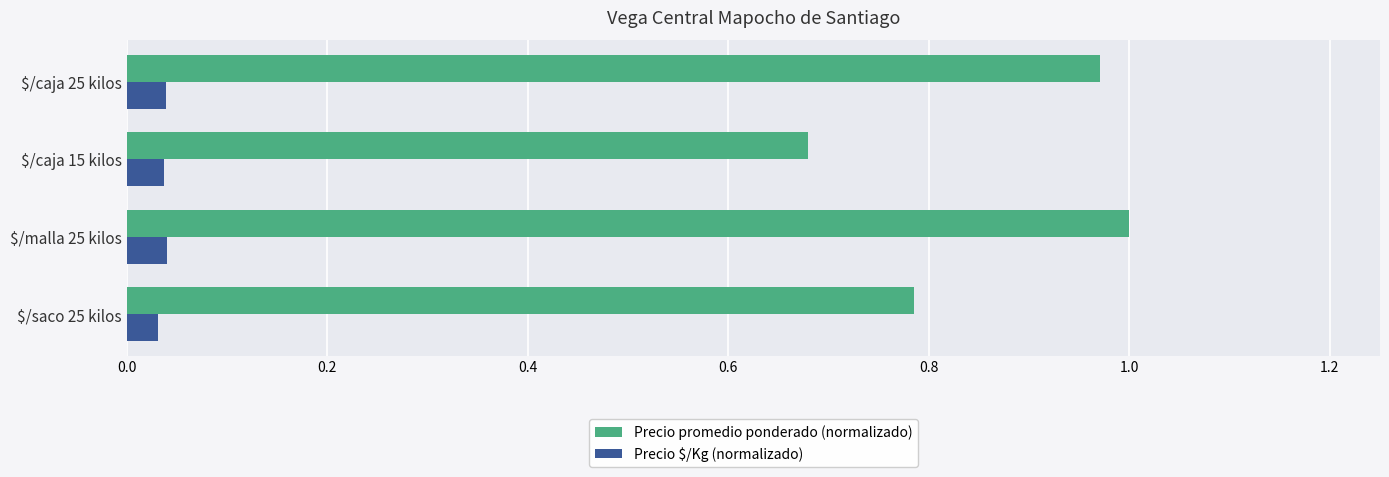

List the series in order of their peak value, lowest first.

Precio $/Kg (normalizado), Precio promedio ponderado (normalizado)